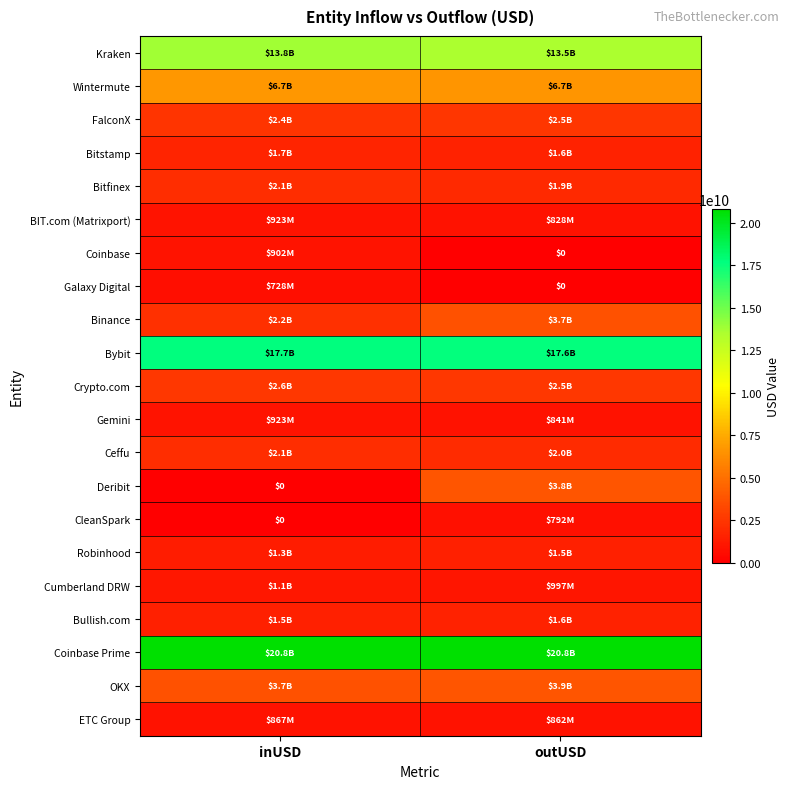

What is the difference between the Coinbase values at outUSD and inUSD?

902018154.4